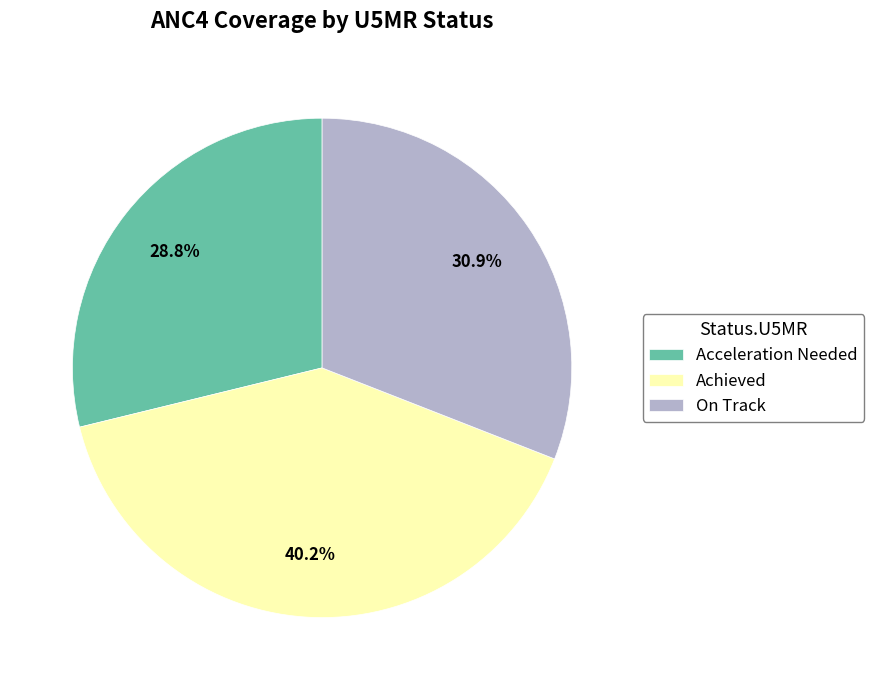

Approximately how many times larger is the value at On Track compared to Achieved?

0.8